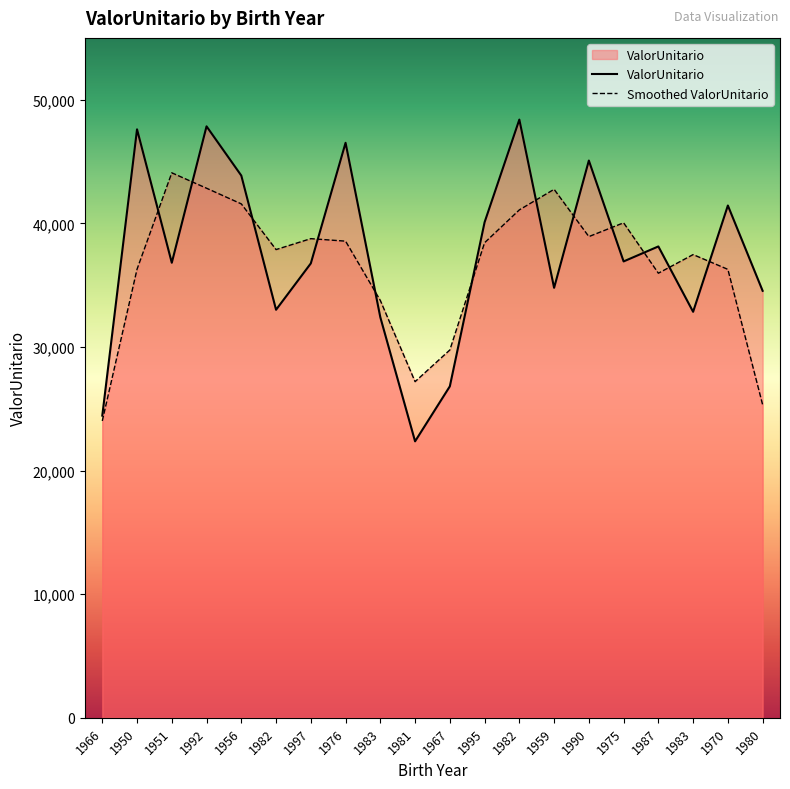

The chart shows a value of 18513.7 at 1990. True or false?

False